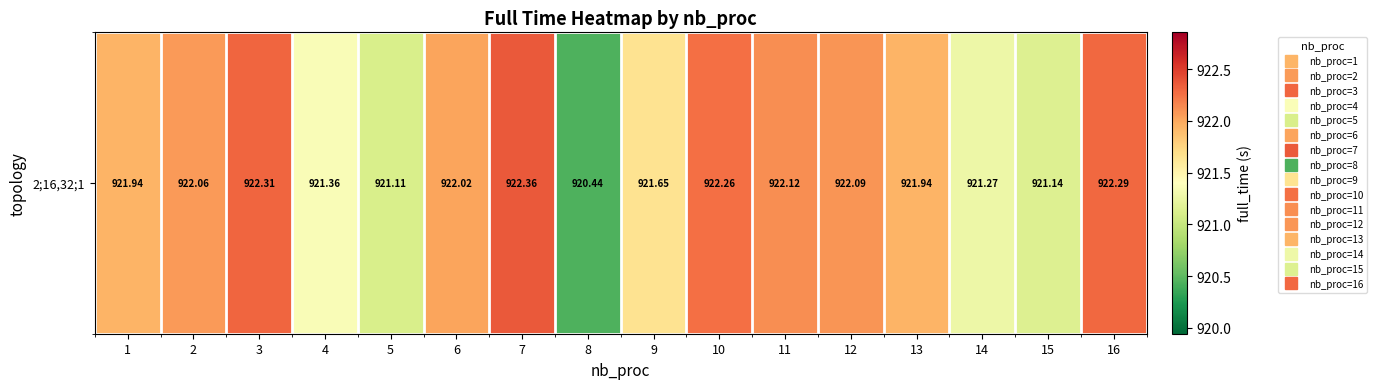

At which label does the data first exceed 922?

2